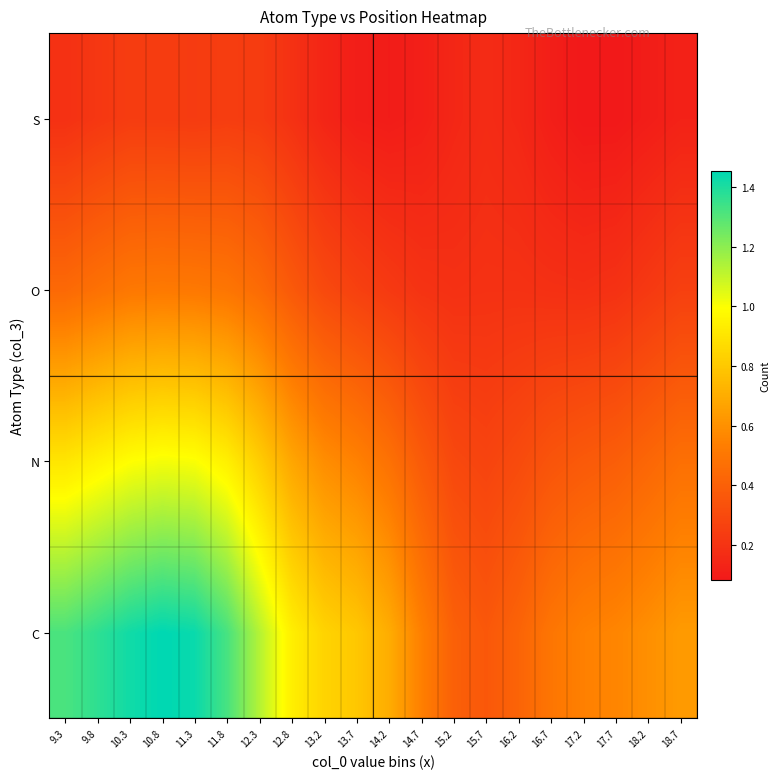

List the series in order of their overall mean, highest first.

C, N, O, S